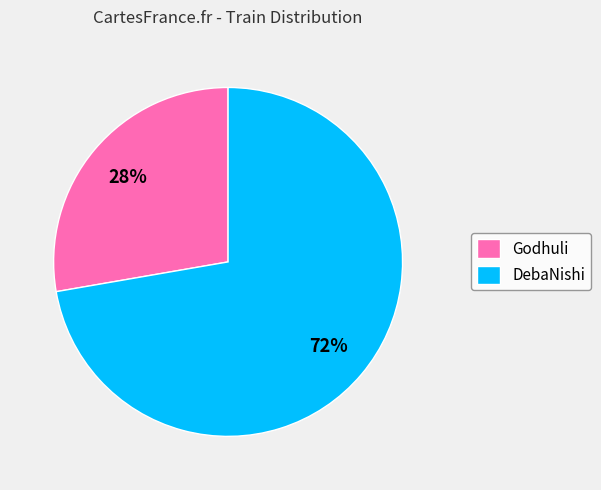

True or false: Godhuli accounts for 17% of the total.

False